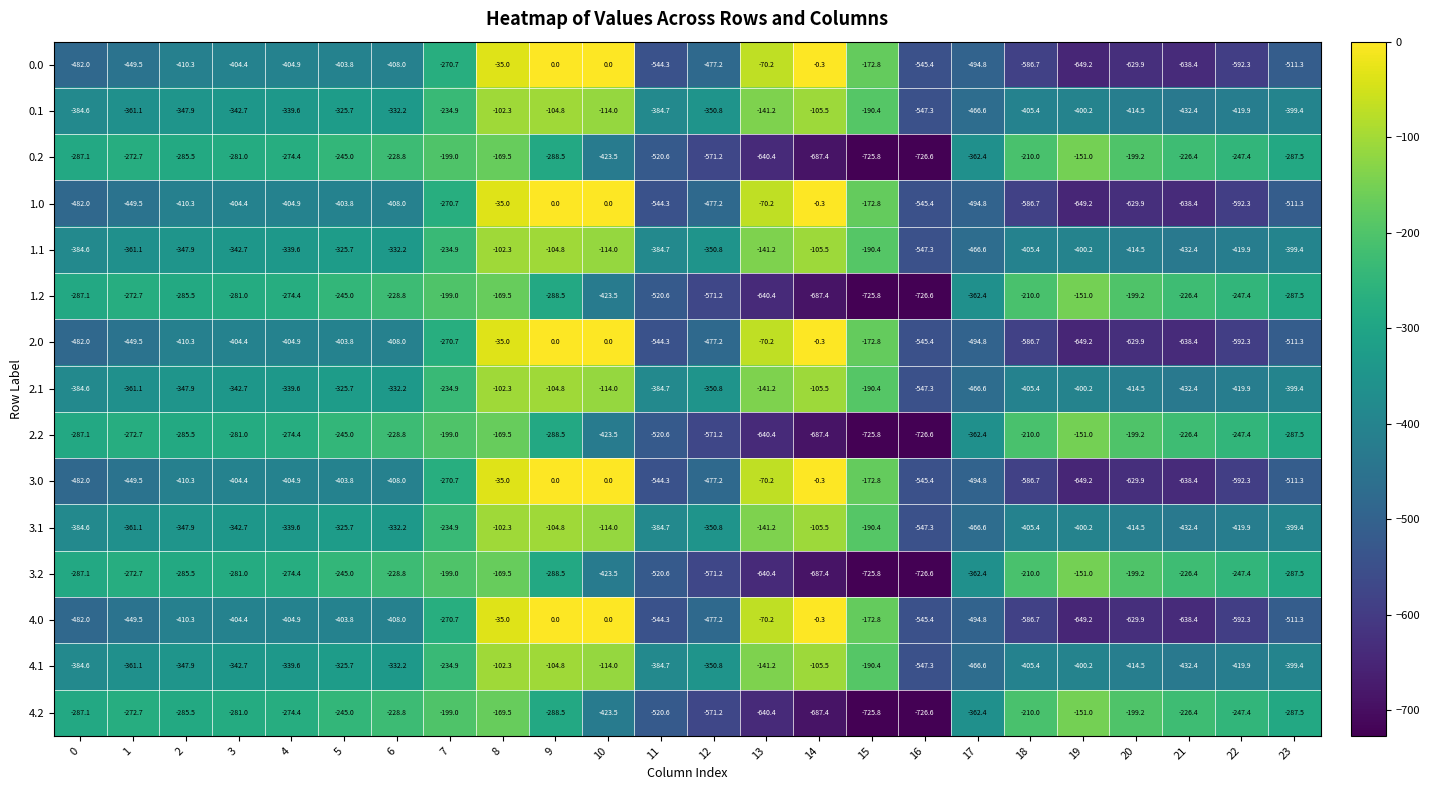

True or false: 4.0 has a value of -102.3 at 13.

False